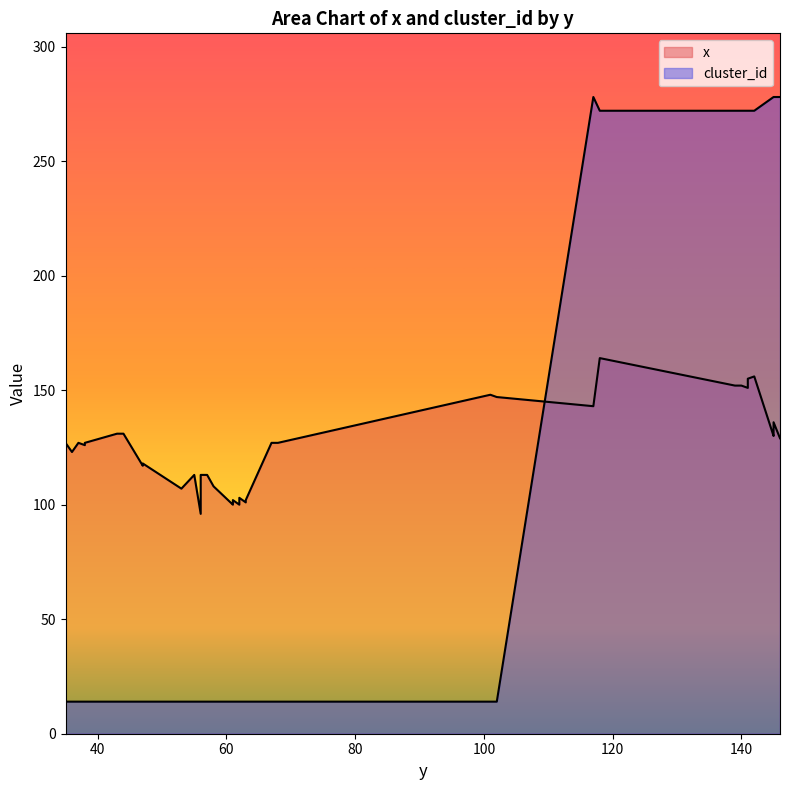

At 139, list the series in order from smallest to largest.

x, cluster_id